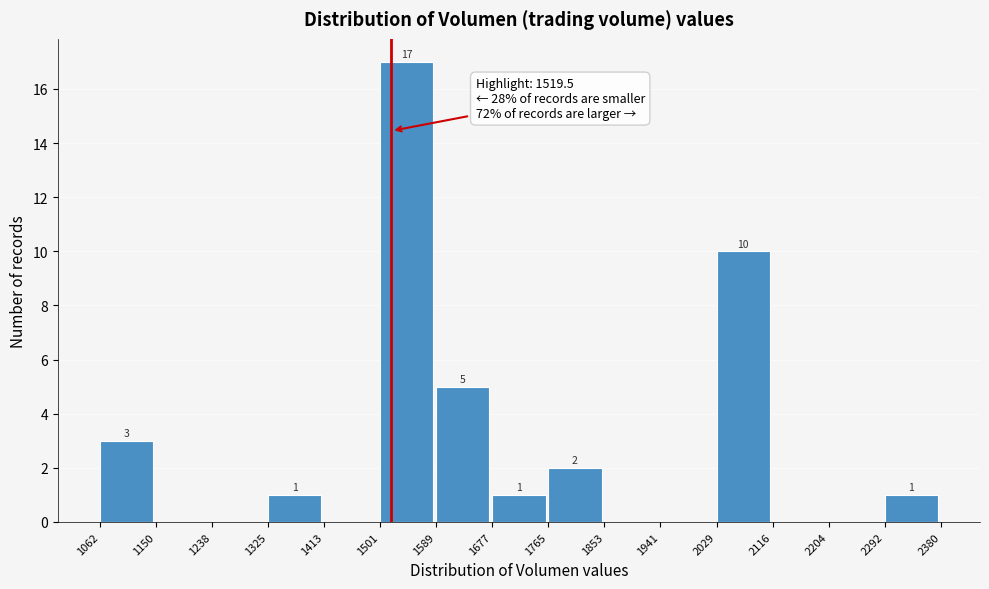

Which range on the x-axis has the tallest bar?

1501 to 1589